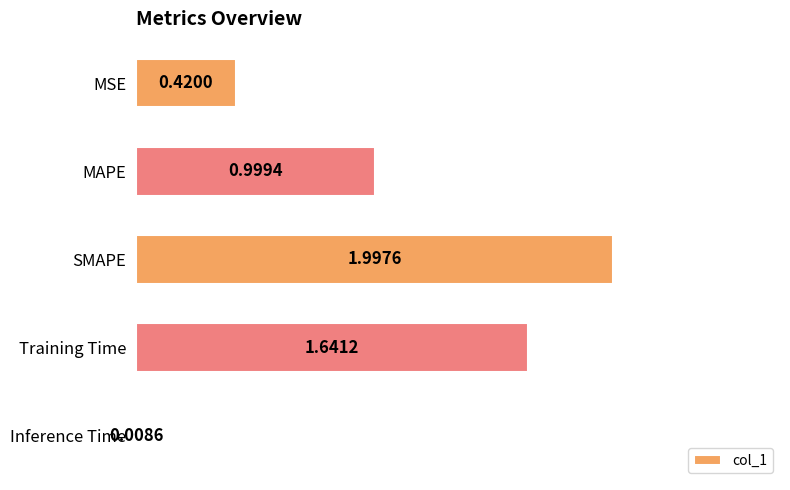

Rank the categories by value from highest to lowest.

SMAPE, Training Time, MAPE, MSE, Inference Time